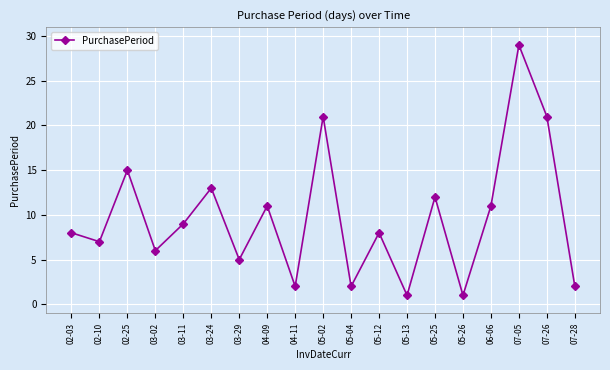

What is the smallest value displayed?

1